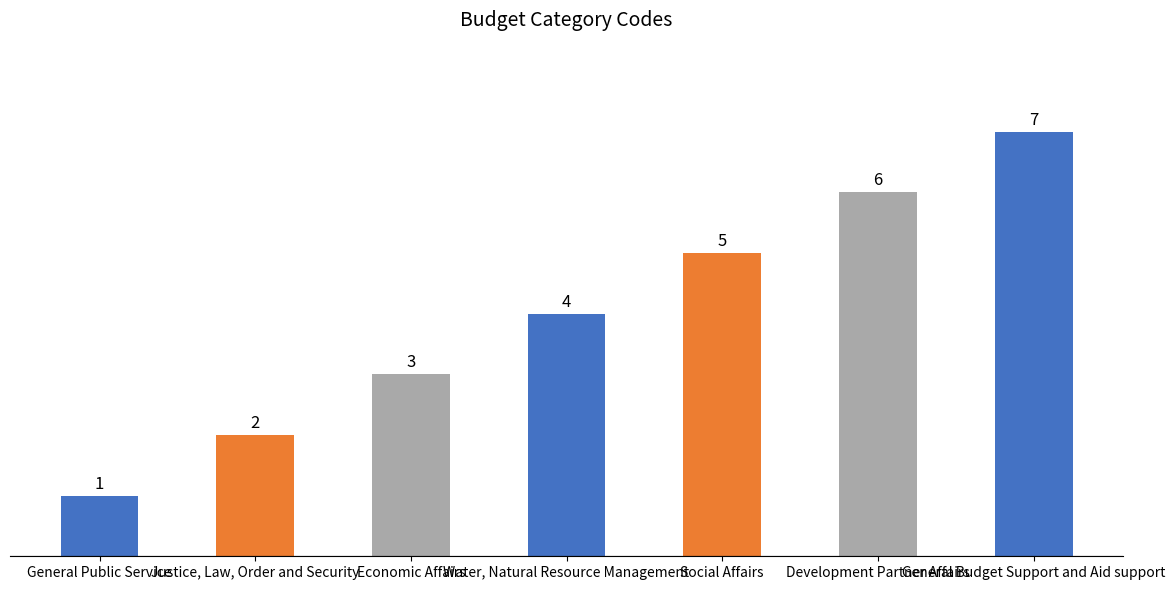

What is the change in value from General Public Service to Justice, Law, Order and Security?

+1